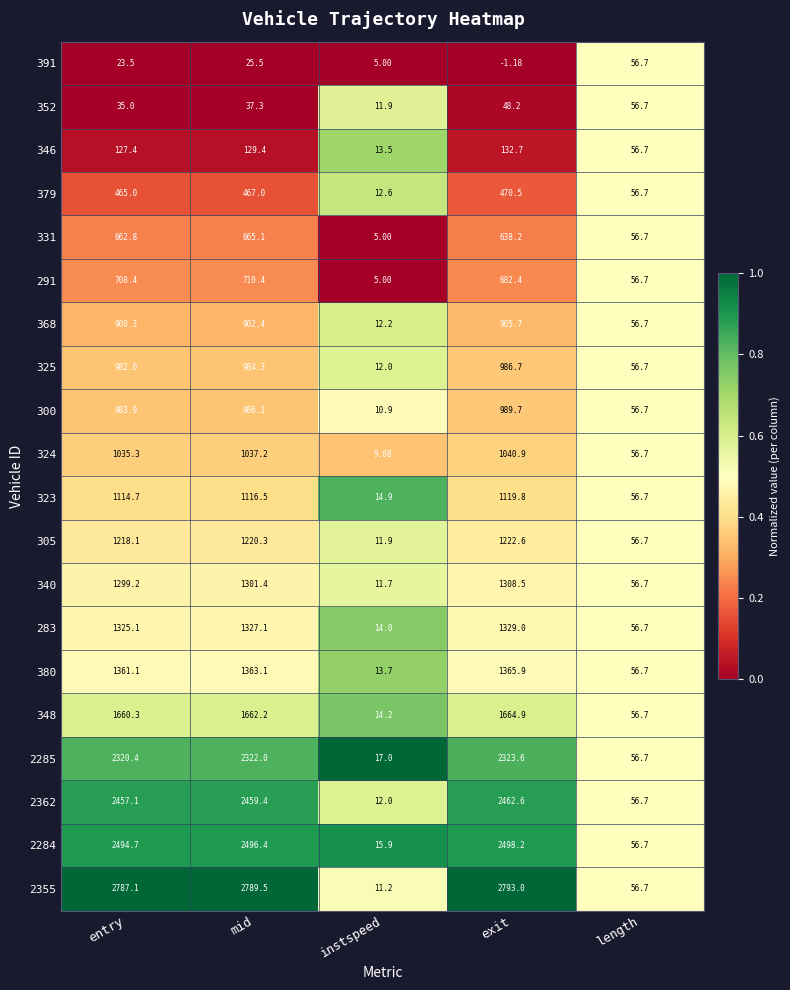

Rank the categories by 391 value from highest to lowest.

length, mid, entry, instspeed, exit